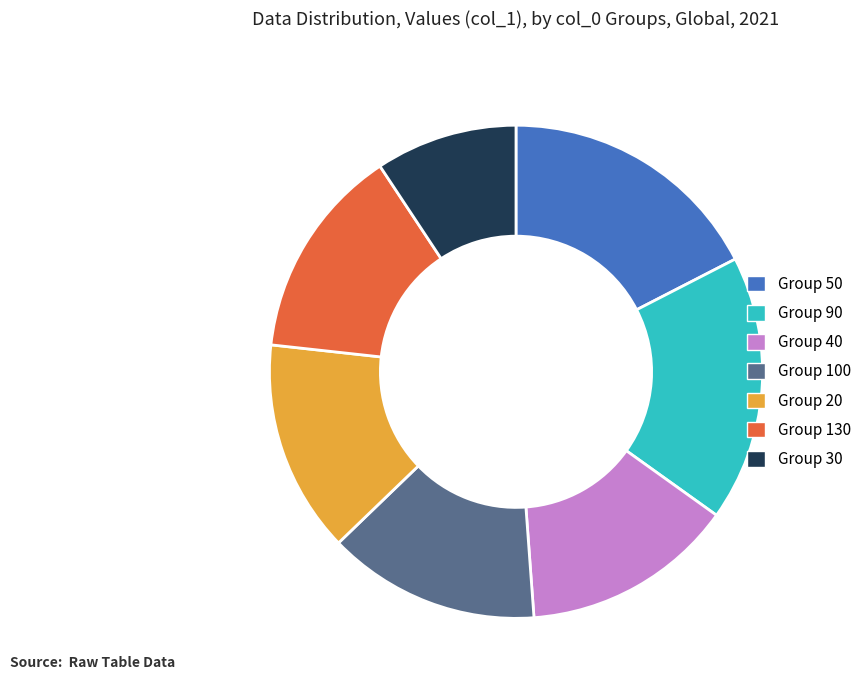

True or false: Group 130 accounts for 14% of the total.

True